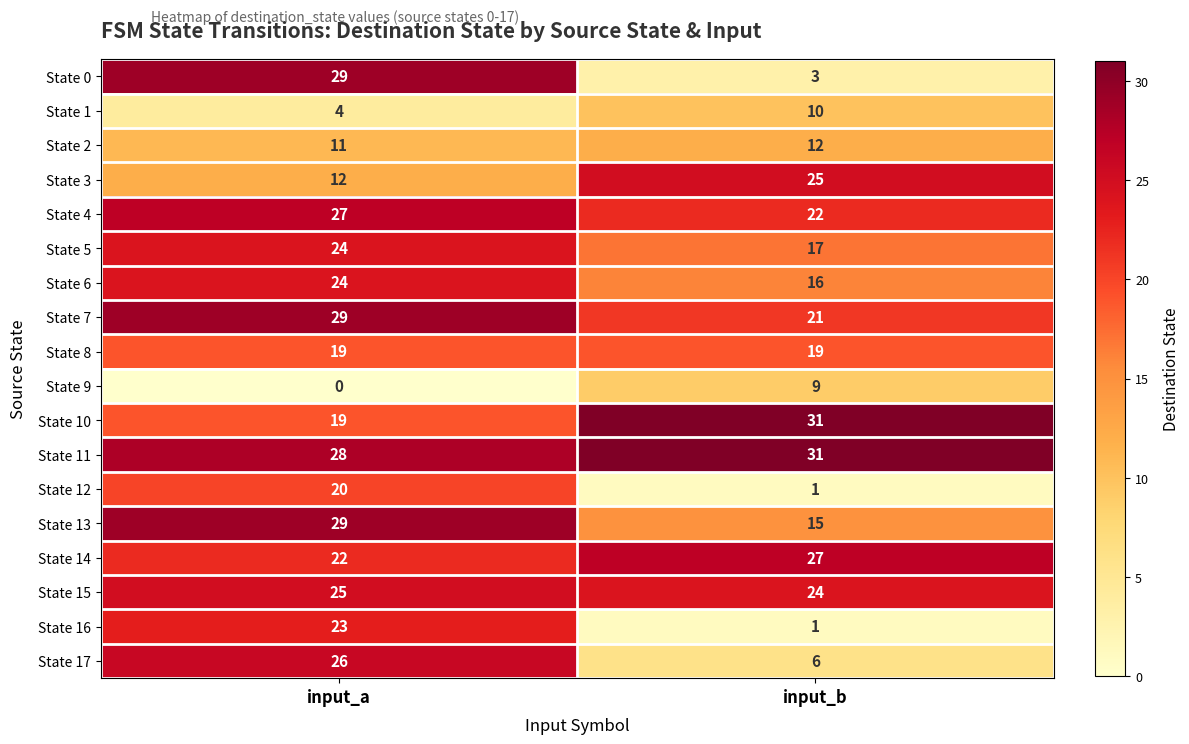

What is the sum of all State 15 values?

49